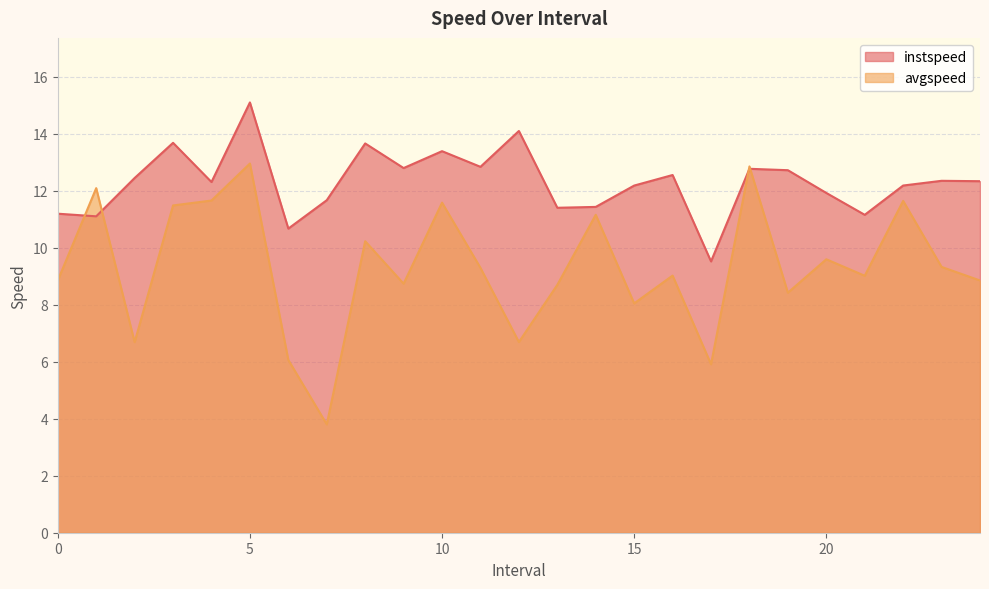

Reading left to right, list all the values displayed in this chart.

instspeed: 0.0=11.2	1.0=11.1	2.0=12.4	3.0=13.7	4.0=12.3	5.0=15.1	6.0=10.7	7.0=11.7	8.0=13.7	9.0=12.8	10.0=13.4	11.0=12.8	12.0=14.1	13.0=11.4	14.0=11.4	15.0=12.2	16.0=12.5	17.0=9.5	18.0=12.8	19.0=12.7	20.0=11.9	21.0=11.1	22.0=12.2	23.0=12.3	24.0=12.3
avgspeed: 0.0=8.8	1.0=12.1	2.0=6.7	3.0=11.5	4.0=11.7	5.0=12.9	6.0=6.1	7.0=3.8	8.0=10.2	9.0=8.7	10.0=11.6	11.0=9.3	12.0=6.7	13.0=8.7	14.0=11.2	15.0=8.0	16.0=9.0	17.0=5.9	18.0=12.8	19.0=8.4	20.0=9.6	21.0=9.0	22.0=11.6	23.0=9.3	24.0=8.8